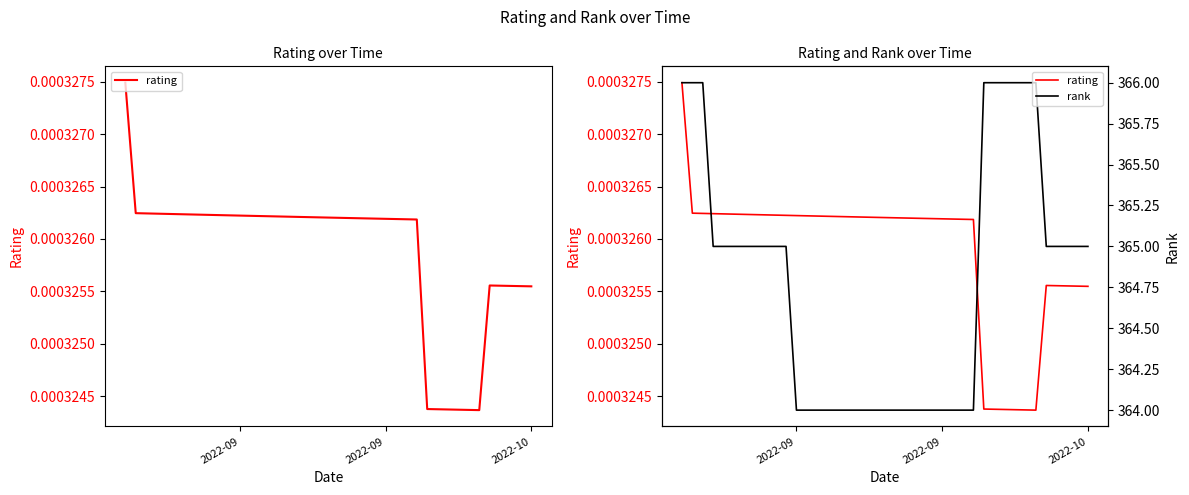

What is the highest value of the rank series?

366